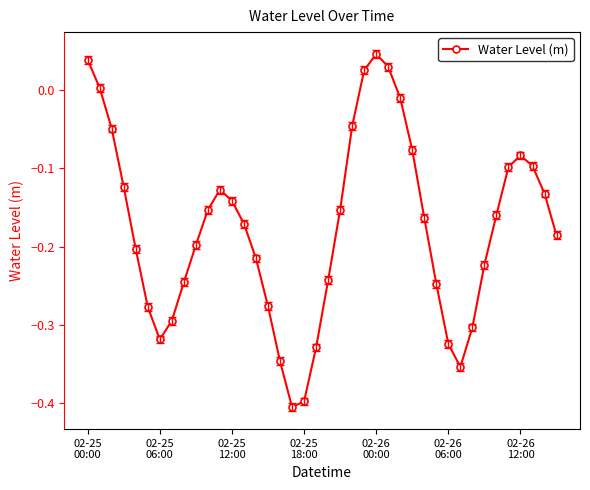

What is the difference between the second highest and minimum values?

0.4